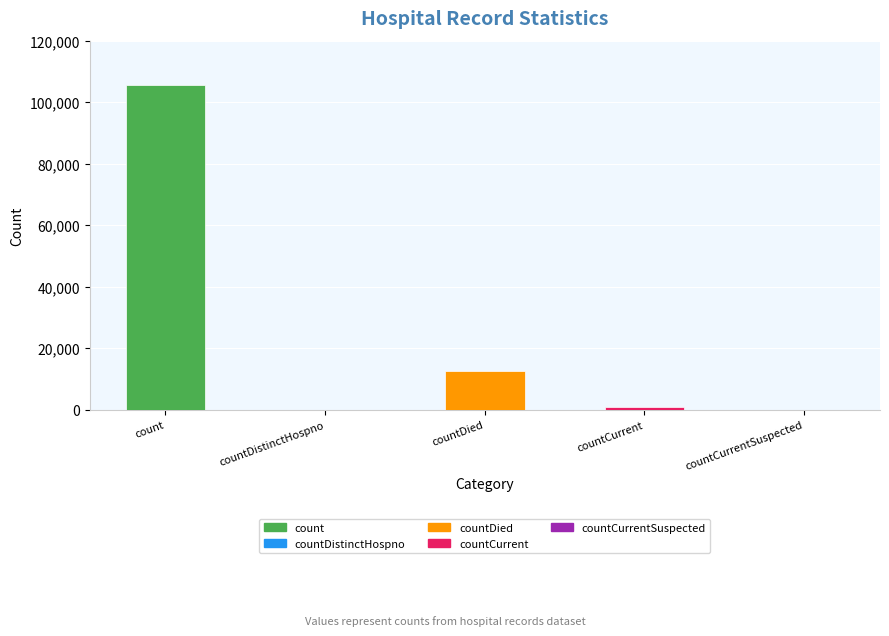

Between countCurrentSuspected and count, which is larger?

count